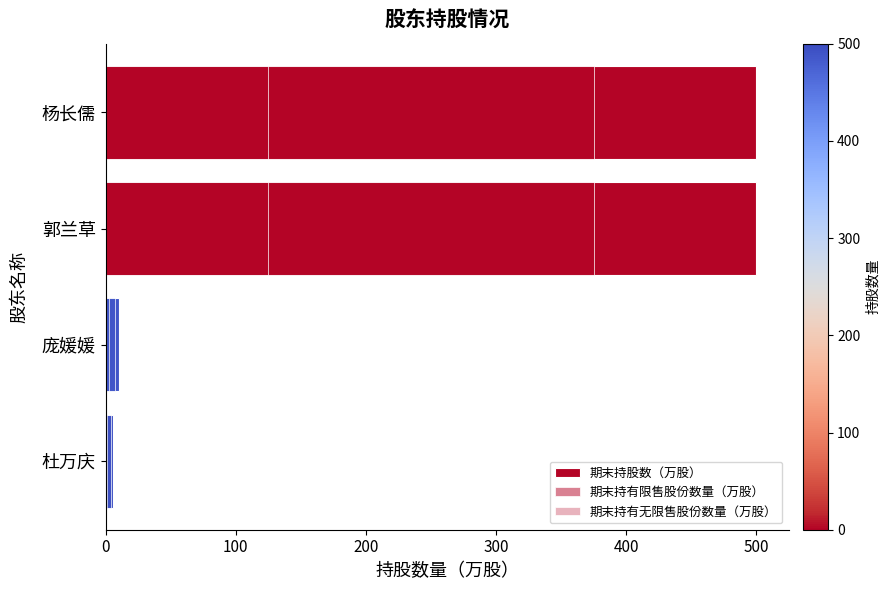

What is the minimum value shown in the chart?

1.4